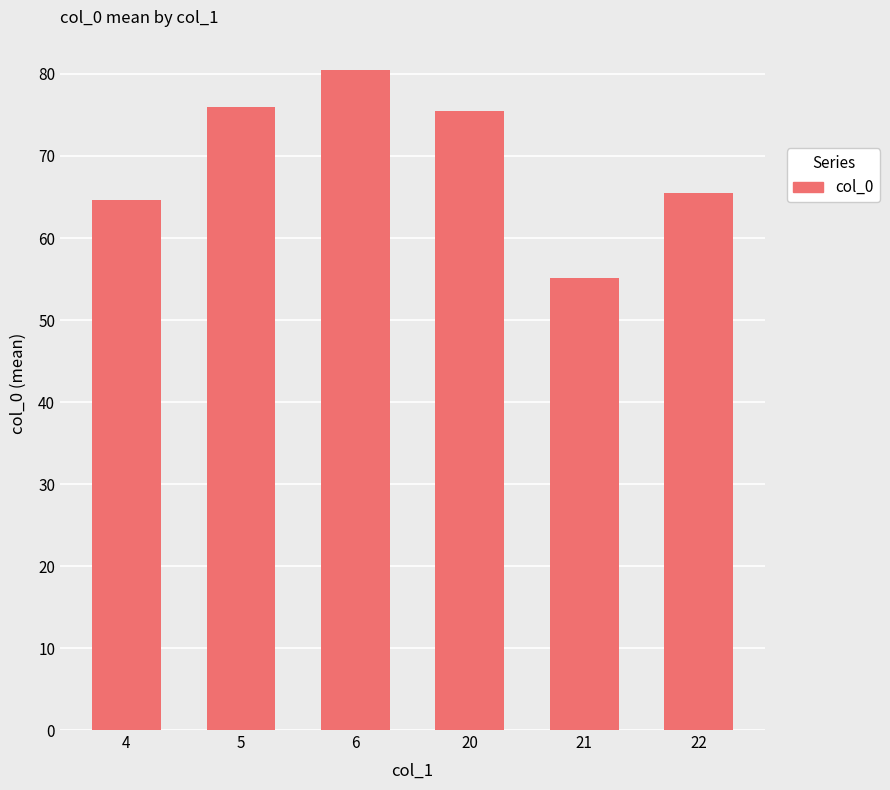

Which label corresponds to the largest value in the chart?

6